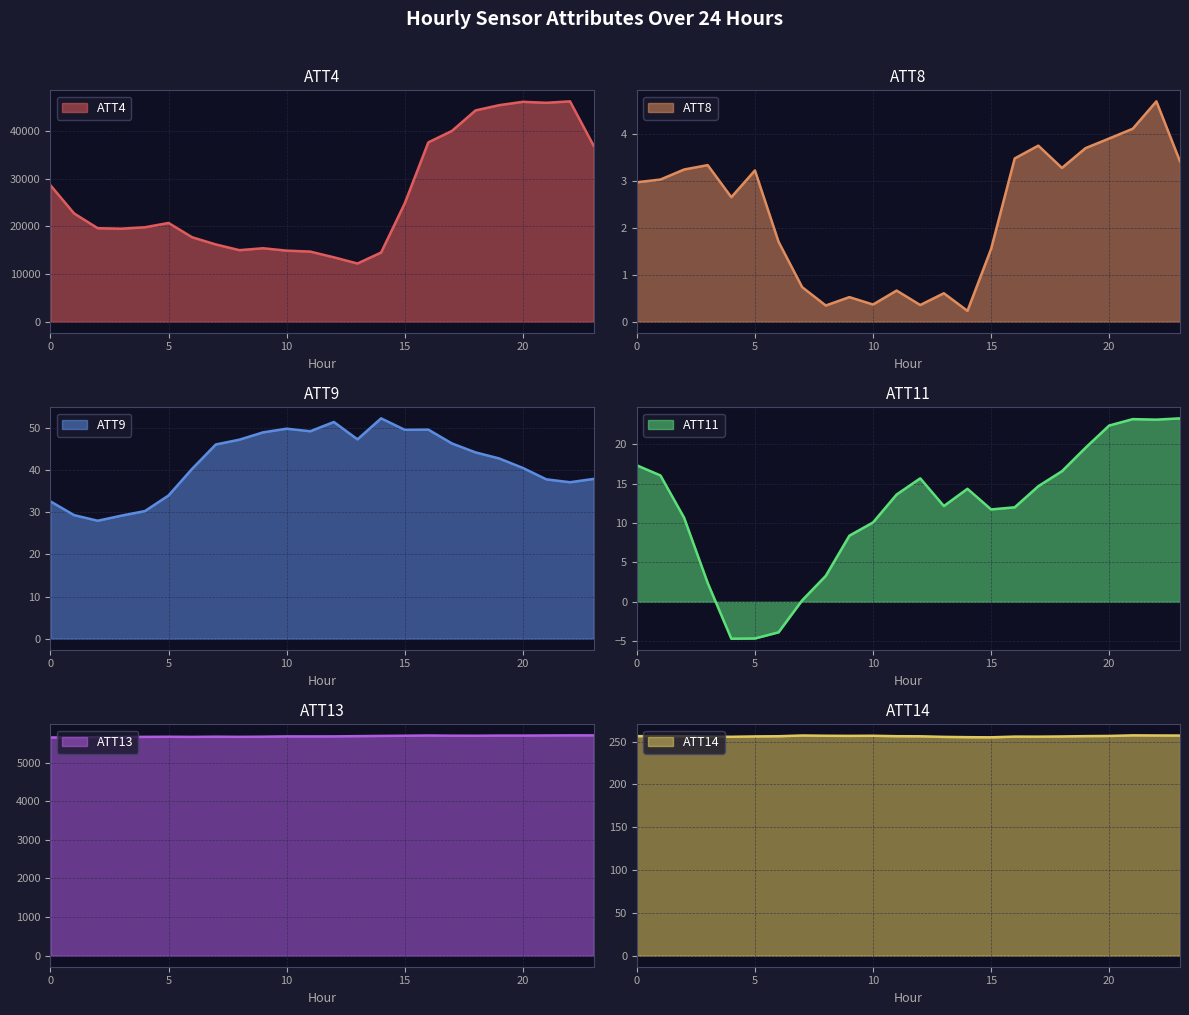

Is it true that ATT11 equals 22.6 at 14?

False